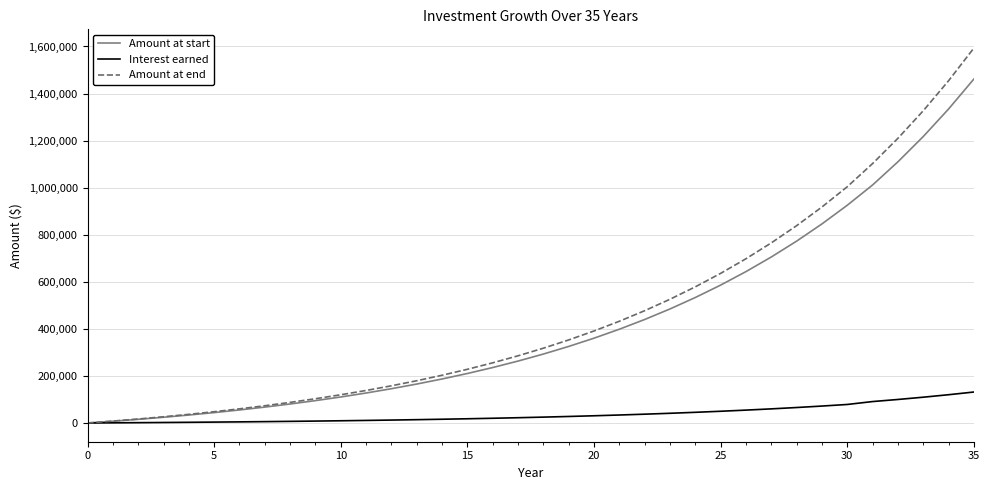

What is the greatest value displayed?

1593246.9